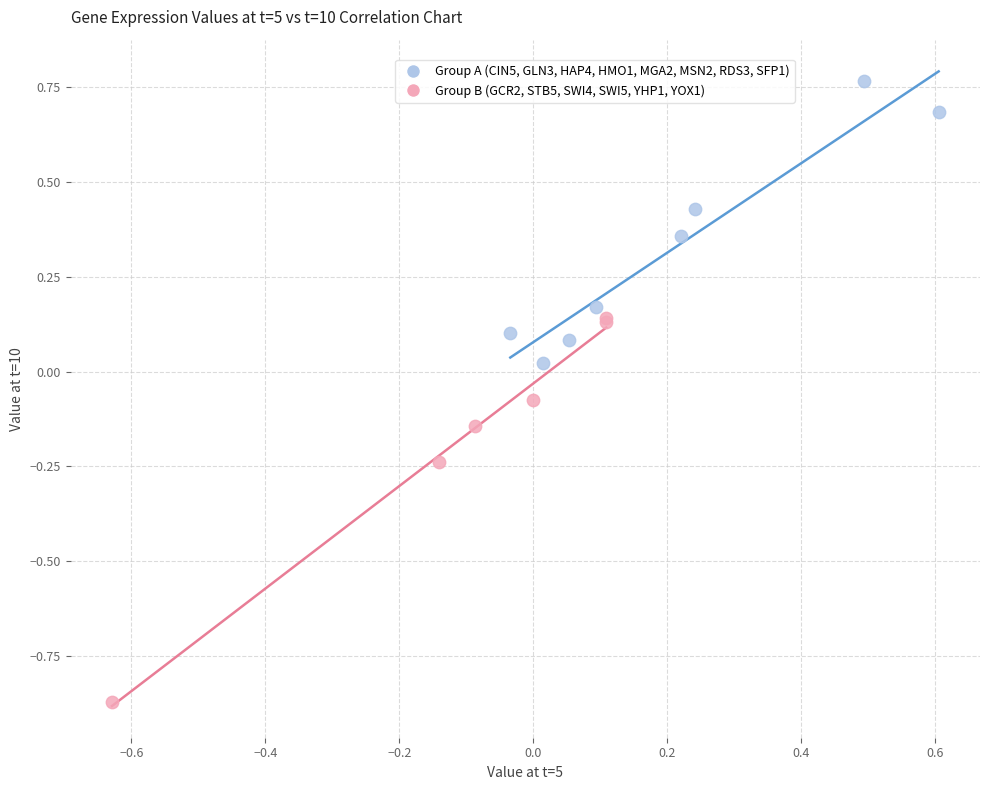

Which series has the widest spread of Y values?

Group B (GCR2, STB5, SWI4, SWI5, YHP1, YOX1)